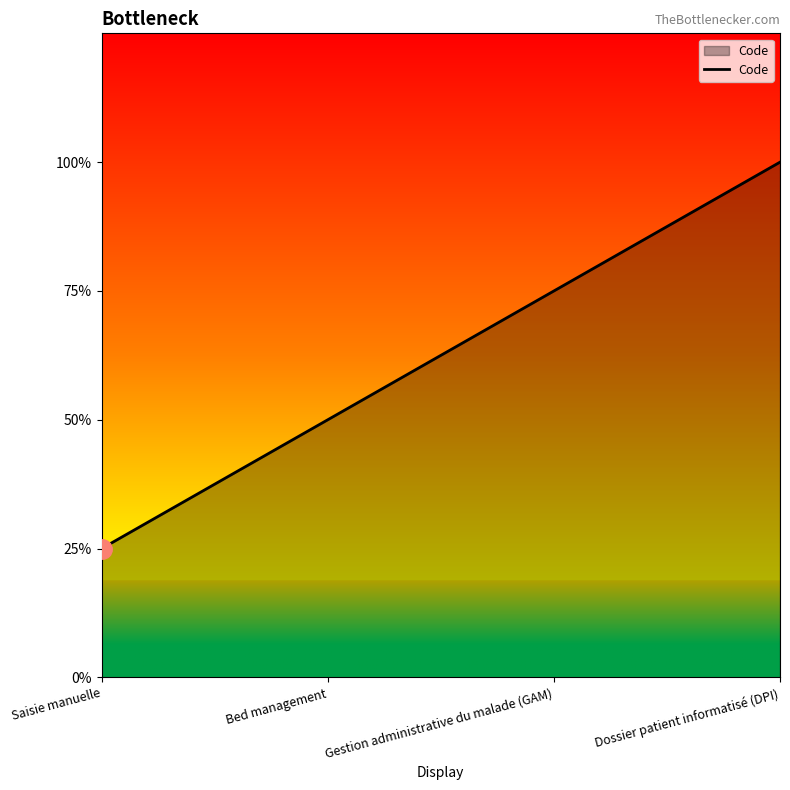

At which label is the value closest to 2?

Bed management